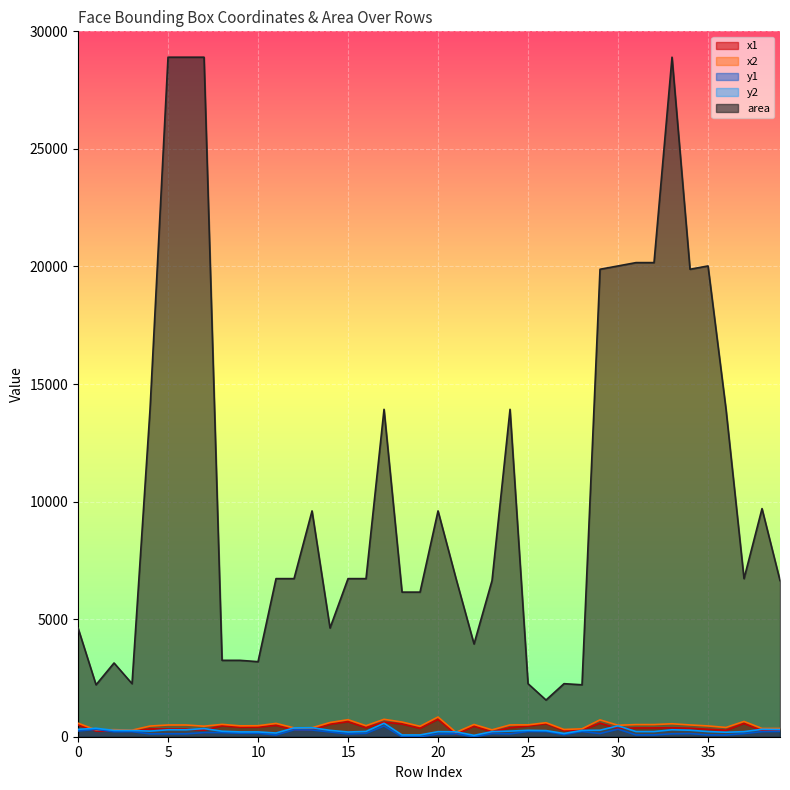

What is the spread (max minus min) of values at 15?

6606